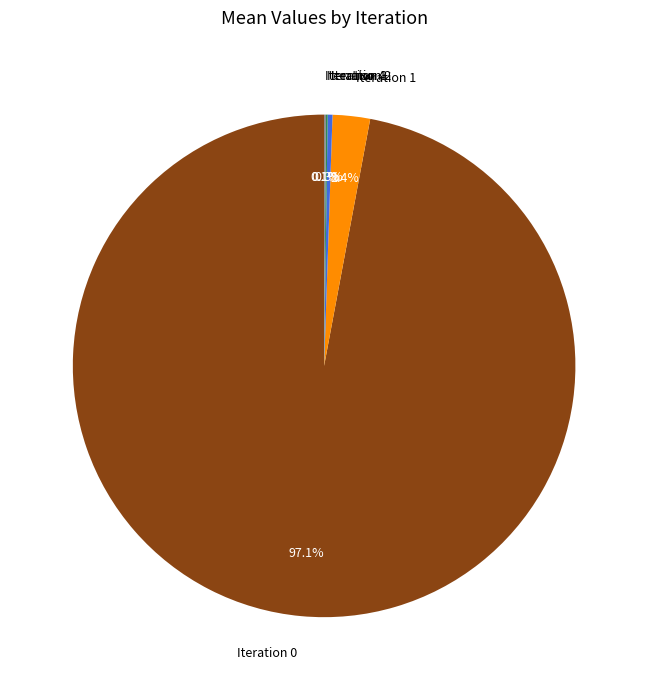

What is the total percentage of Iteration 1 and Iteration 2?

2.7%